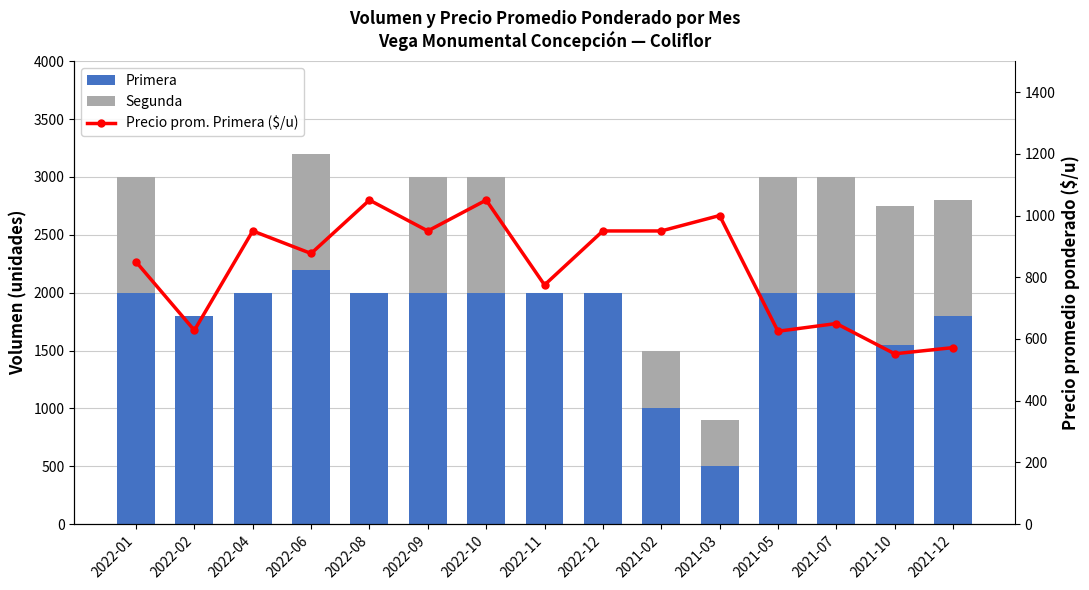

Is the value of Primera at 2021-02 greater than the value of Segunda at 2021-03?

Yes